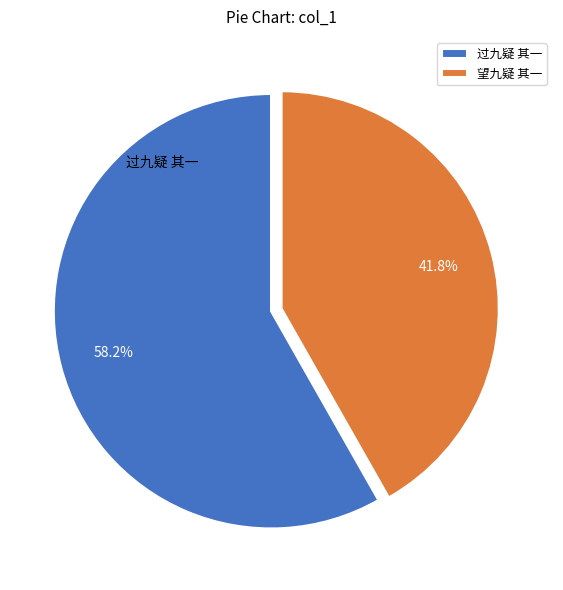

Is there any slice that represents more than half of the pie?

Yes